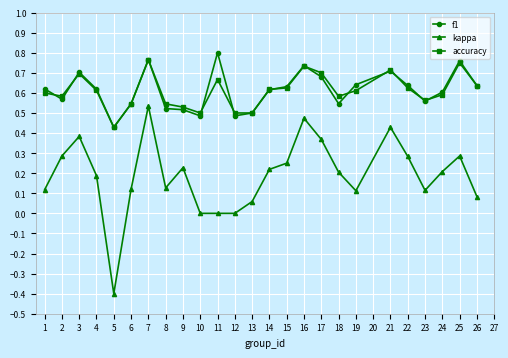

True or false: accuracy has more than 1 interior local peaks.

True